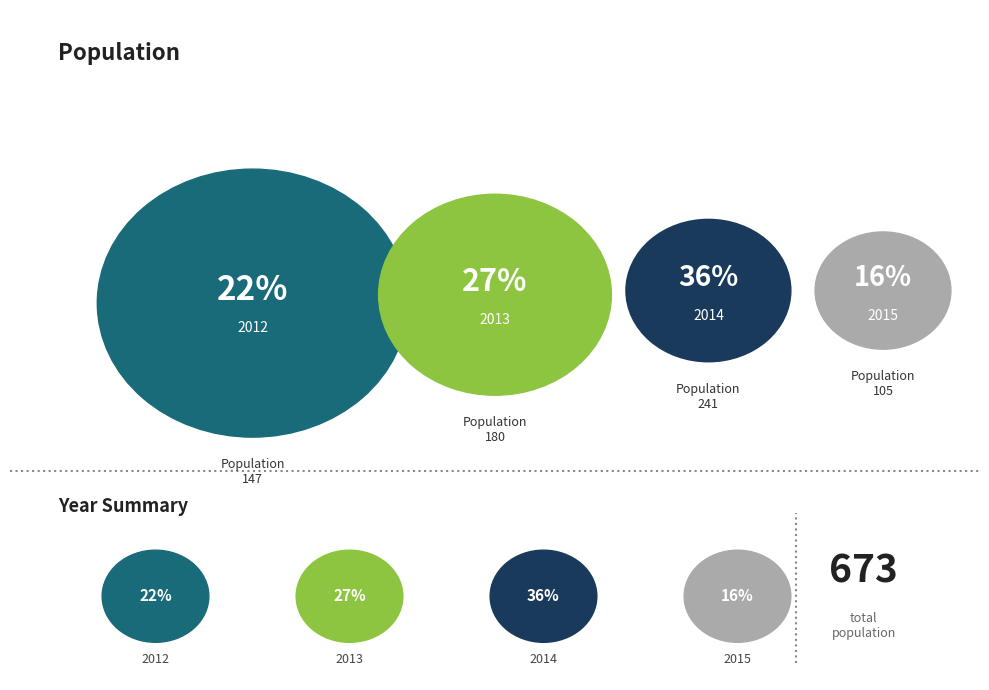

How many slices are in this pie chart?

4